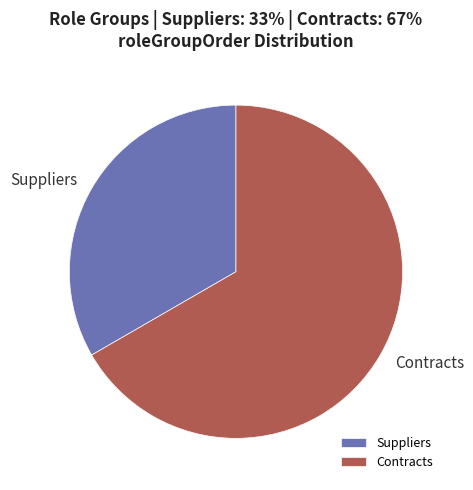

Count the number of slices in the pie.

2